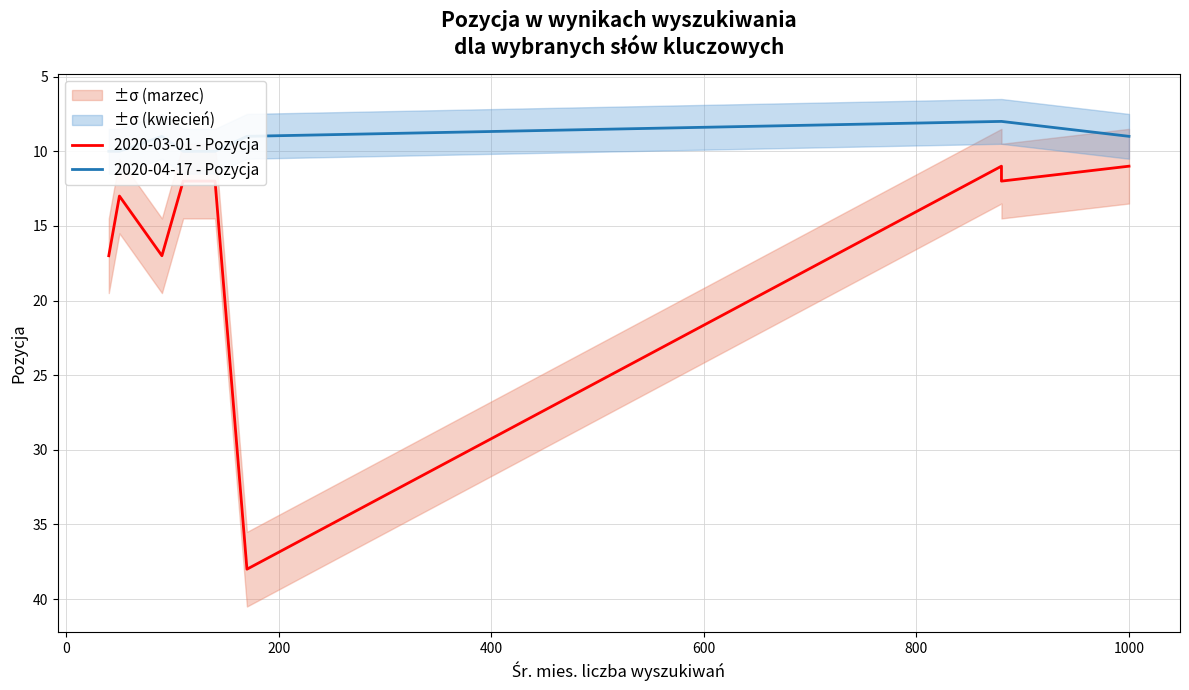

Does the chart display data point markers on the line(s)?

No